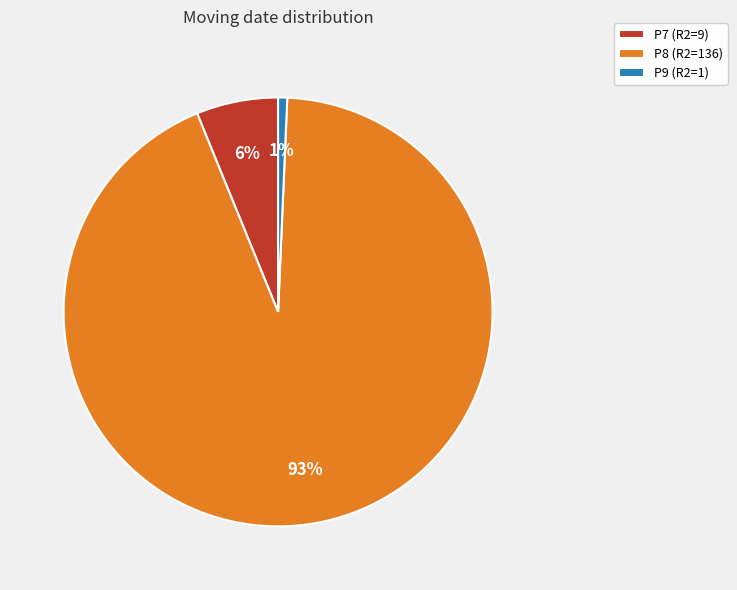

To the nearest percent, what portion does P7 represent?

6%